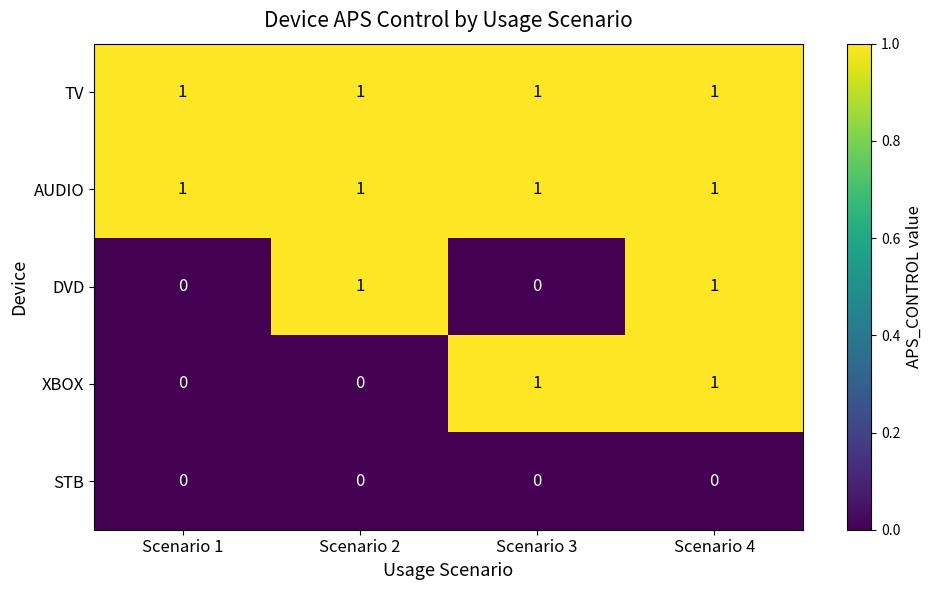

Is the value of DVD at Scenario 4 greater than the value of STB at Scenario 1?

Yes